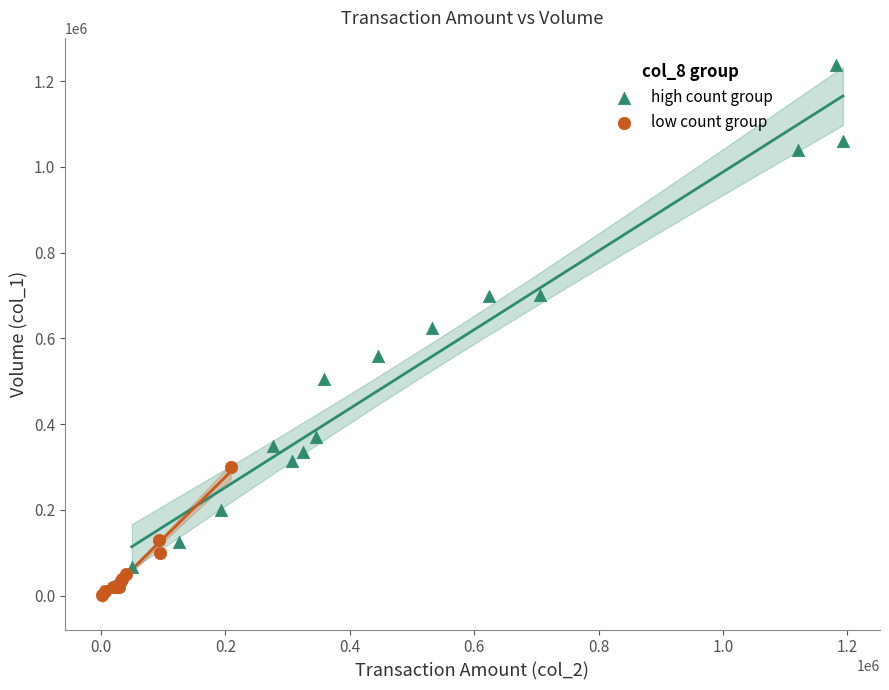

What are all the series names shown in the legend?

high count group, low count group